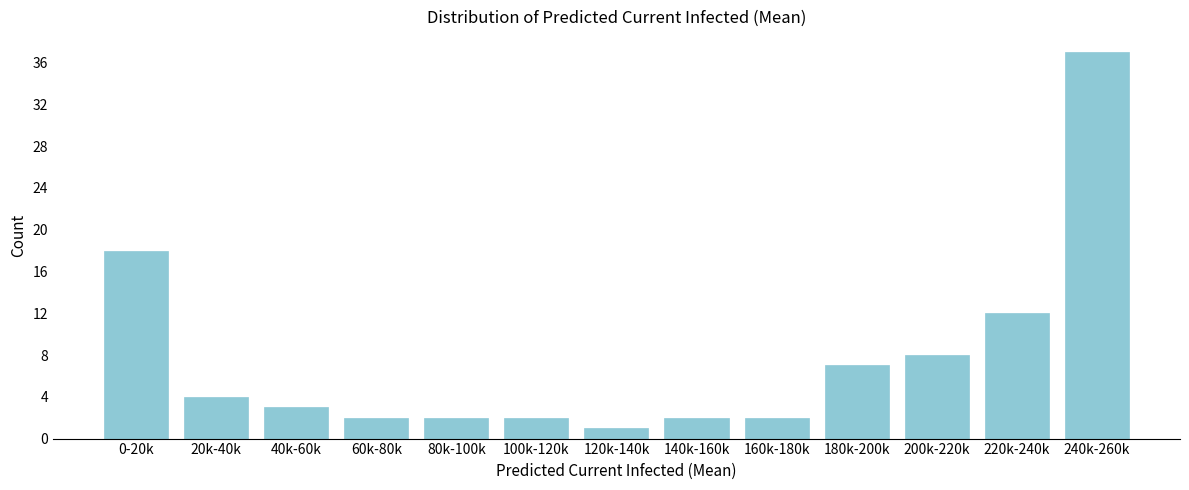

Reading left to right, extract all data points from this chart.

0-20k=18	20k-40k=4	40k-60k=3	60k-80k=2	80k-100k=2	100k-120k=2	120k-140k=1	140k-160k=2	160k-180k=2	180k-200k=7	200k-220k=8	220k-240k=12	240k-260k=37